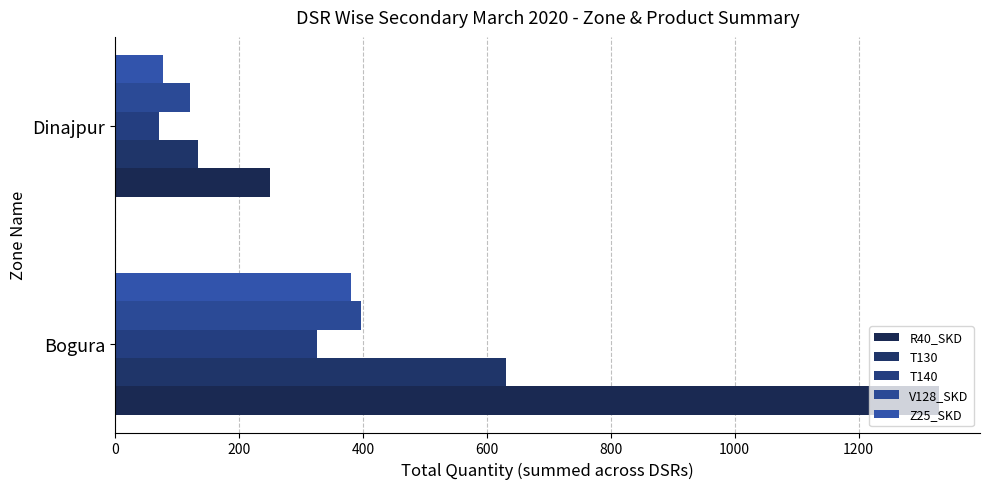

How many values in the V128_SKD series exceed 396?

1